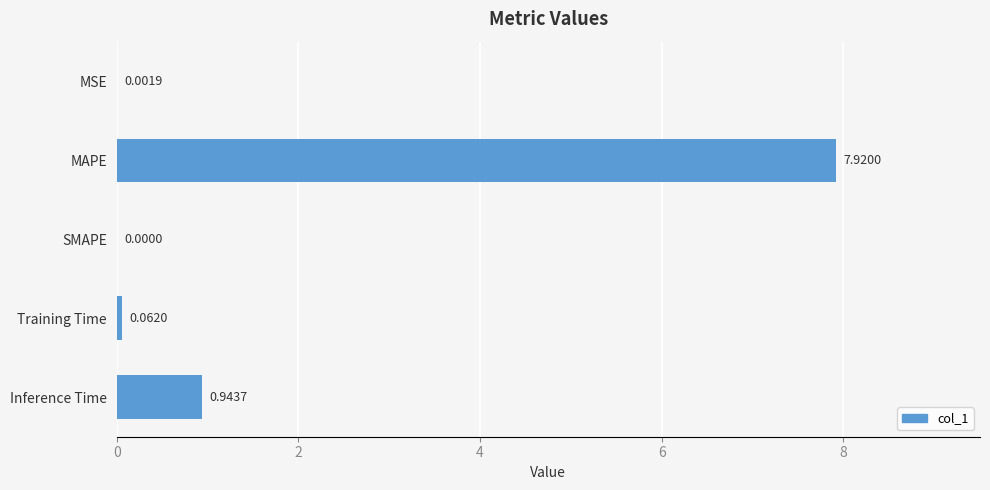

What is the sum of all values?

8.9